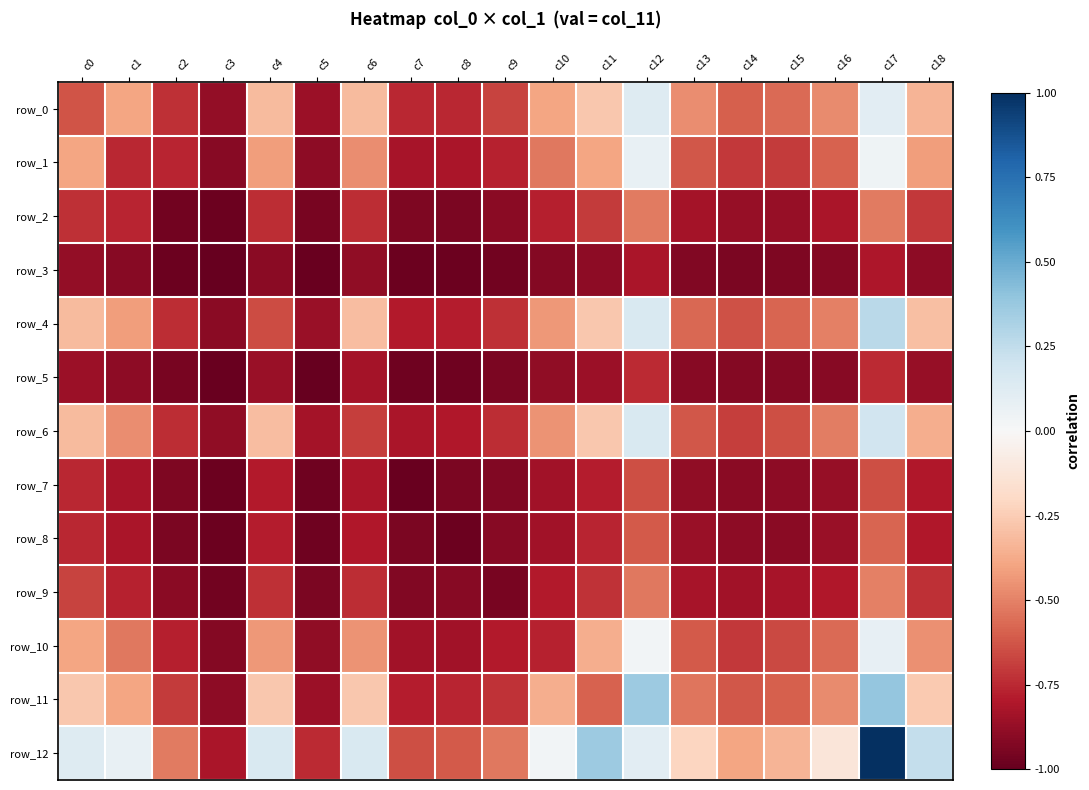

What is the difference between the second highest and minimum values in the row_1 series?

1.0